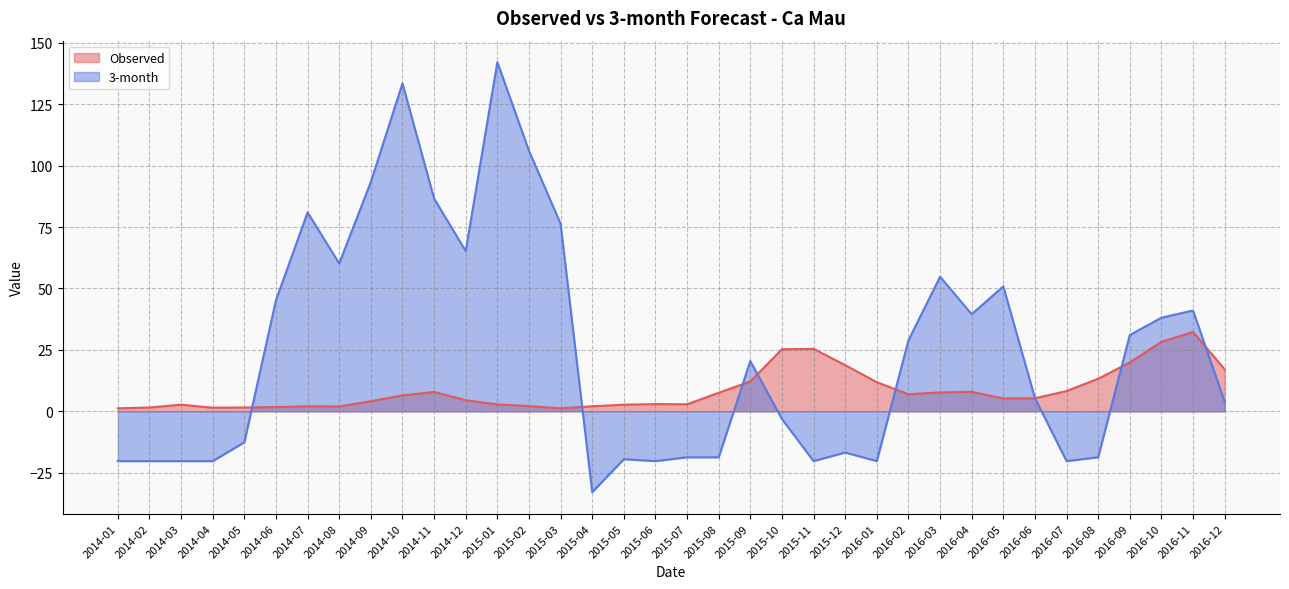

Rank the series at 2014-12 from lowest to highest value.

Observed, 3-month